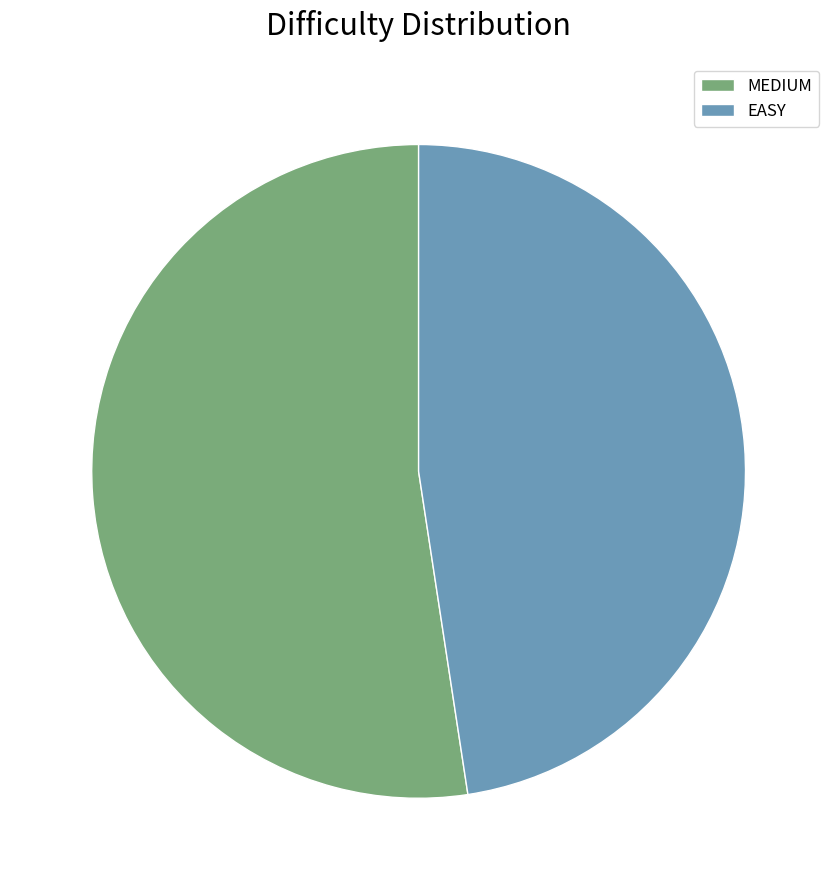

Combined, do EASY and MEDIUM account for over 50%?

Yes